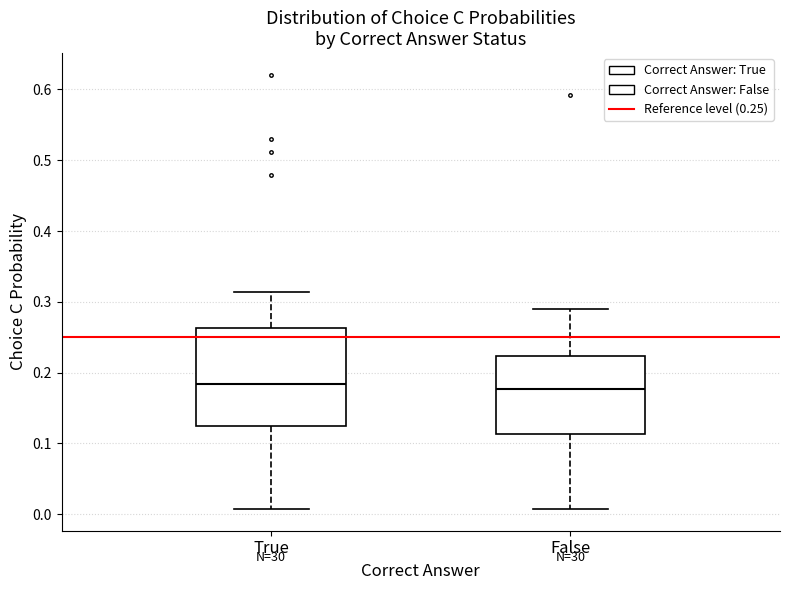

Reading left to right, read every box against the y-axis: the position of its median line, the range the box covers, and the ends of its whiskers. The values are not printed on the chart, so give them approximately, as read against the axis.

True: median 0.18, box 0.12 to 0.26, whiskers 0.01 to 0.31
False: median 0.18, box 0.11 to 0.22, whiskers 0.01 to 0.29